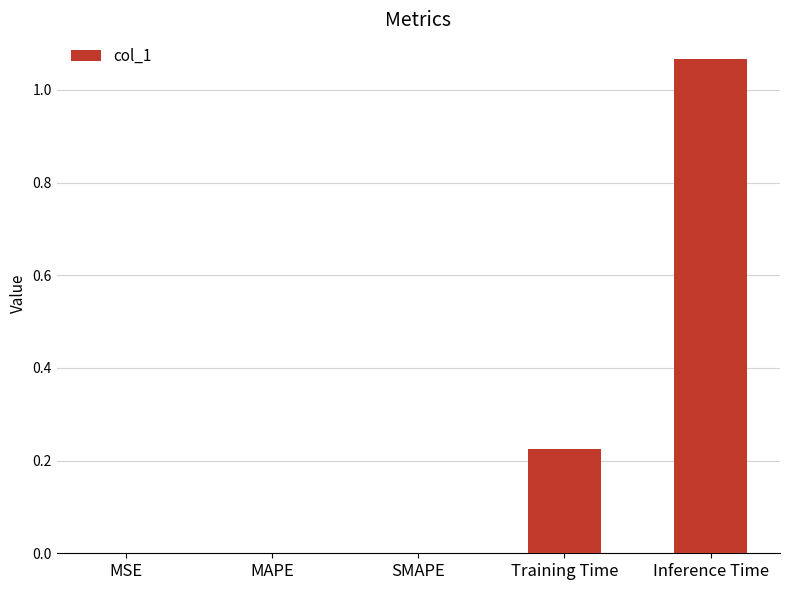

At which category does the chart reach its peak across all series?

Inference Time